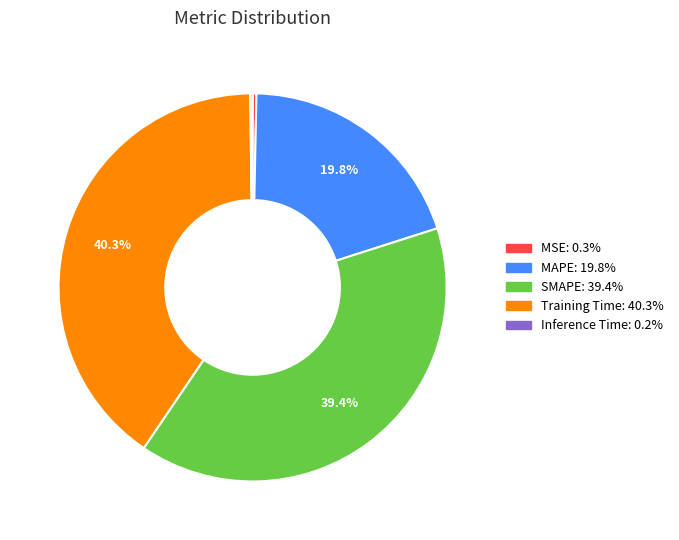

What is the ratio of the value at MAPE to the value at Training Time?

0.5